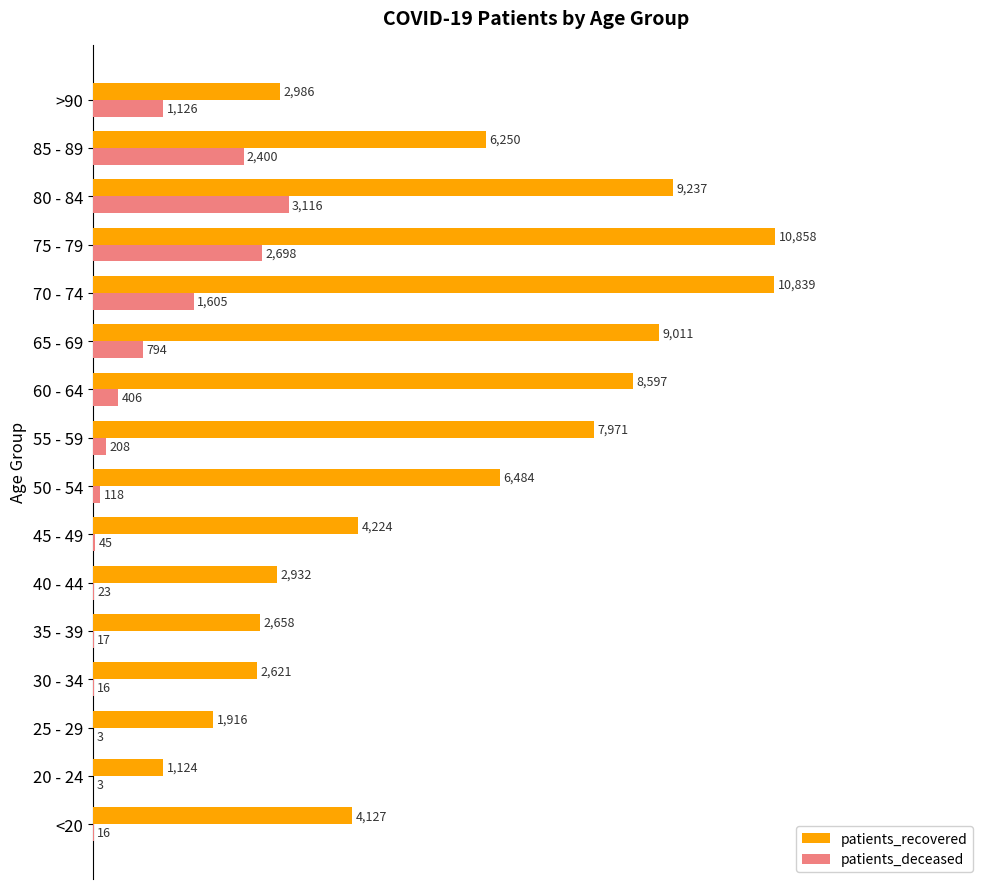

What are all the series names shown in the legend?

patients_recovered, patients_deceased